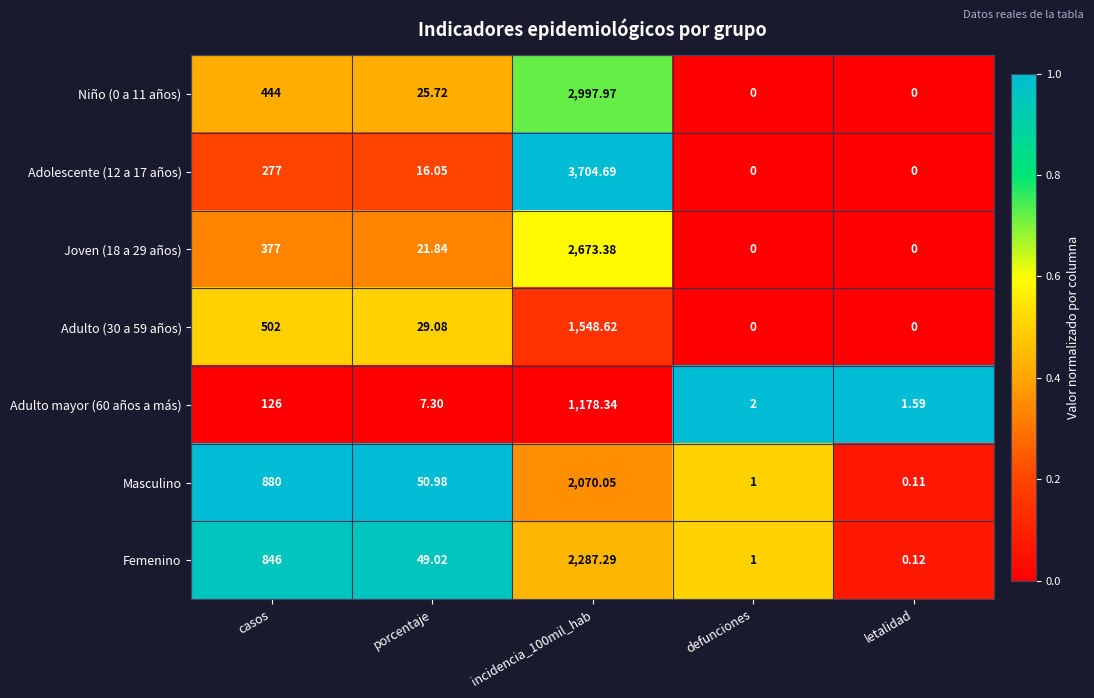

Which label corresponds to the largest value in the chart?

incidencia_100mil_hab